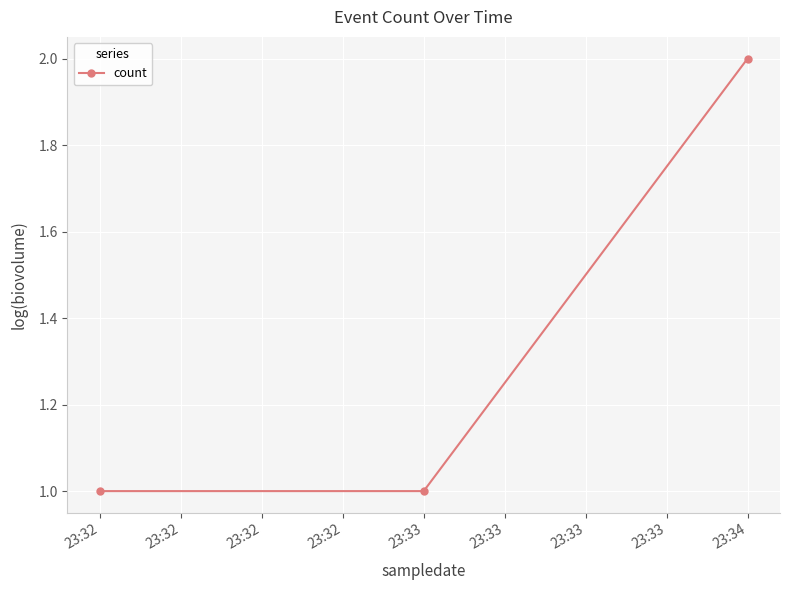

What is the difference between the maximum and second lowest values?

1